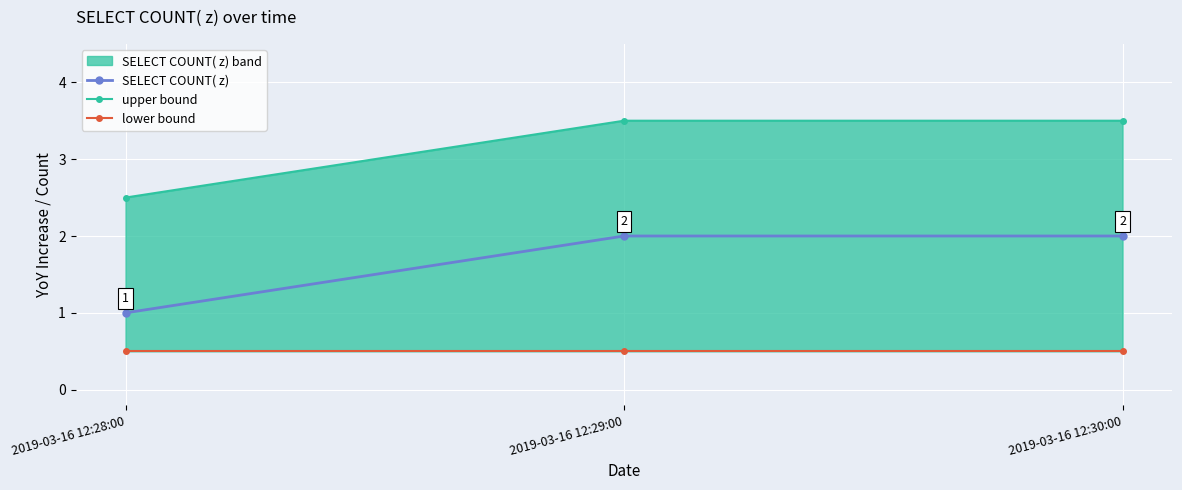

What position from the left is 2019-03-16 12:29:00?

2